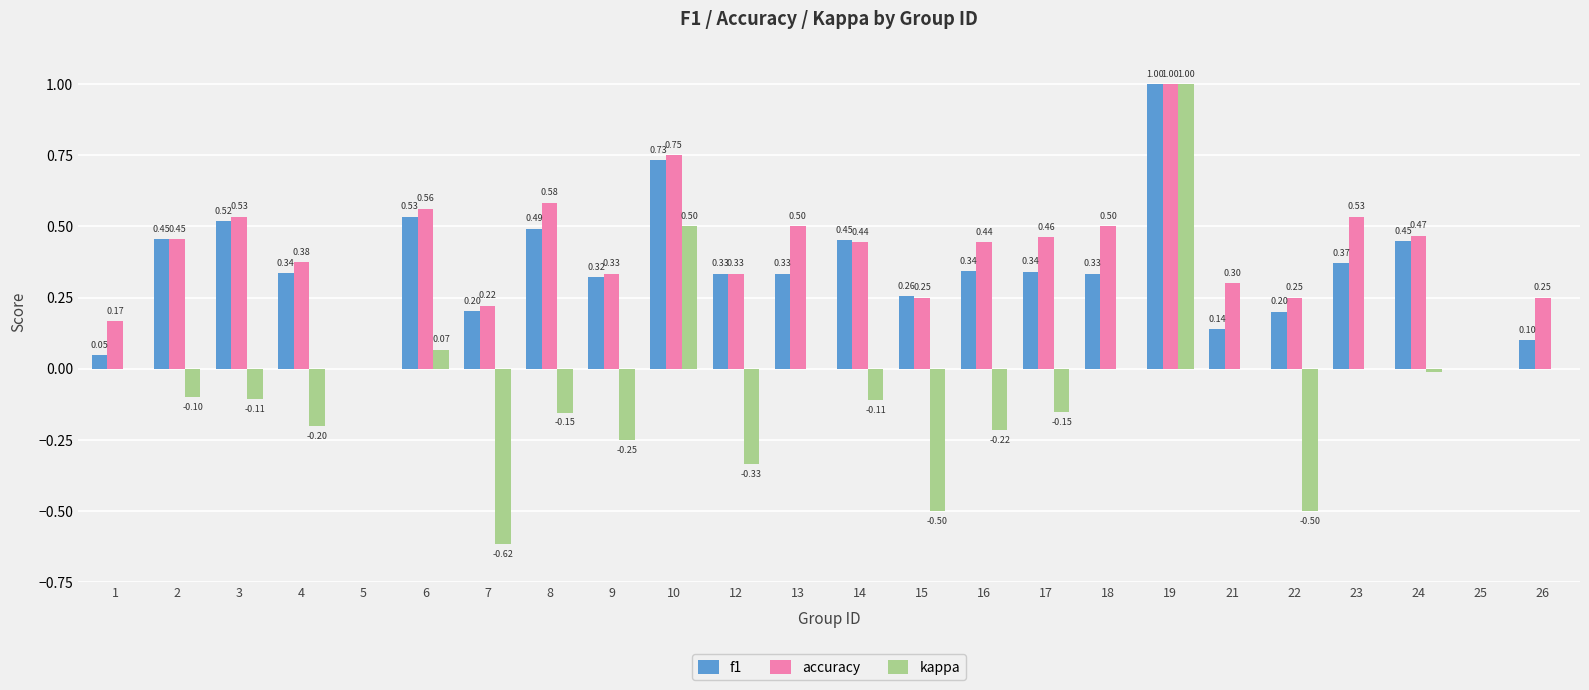

What is the sum of the f1 values at 9 and 5?

0.3